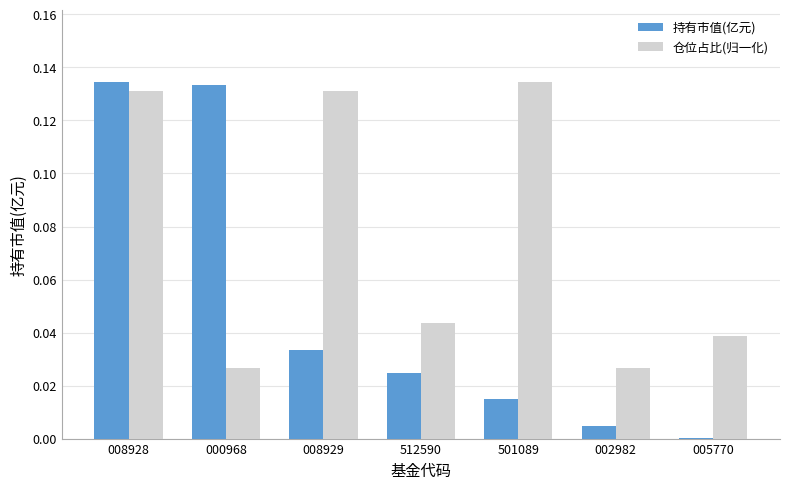

Does the chart contain stacked bars?

No